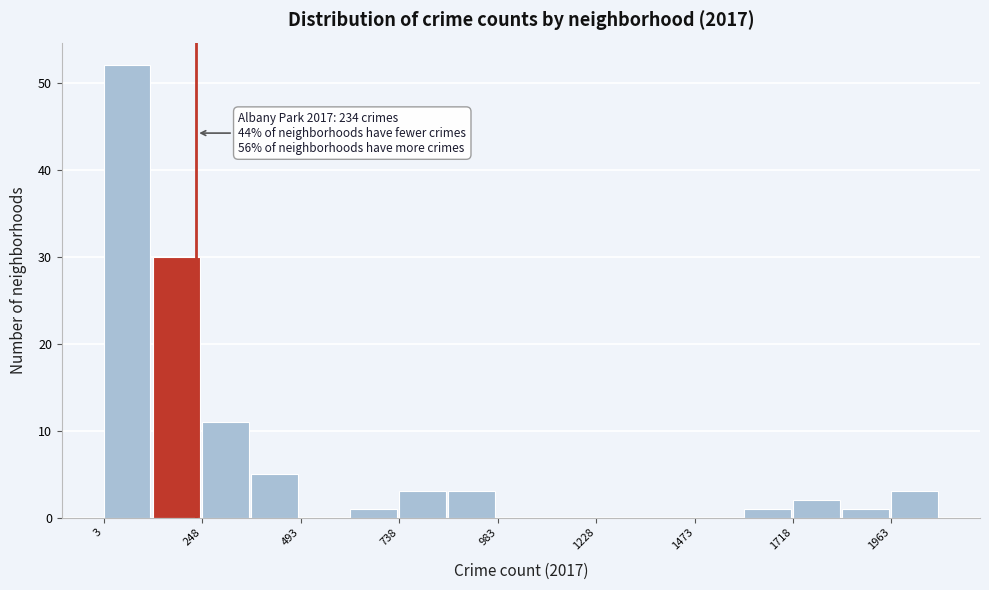

Read against the x-axis, roughly where is the centre of the tallest bar?

50